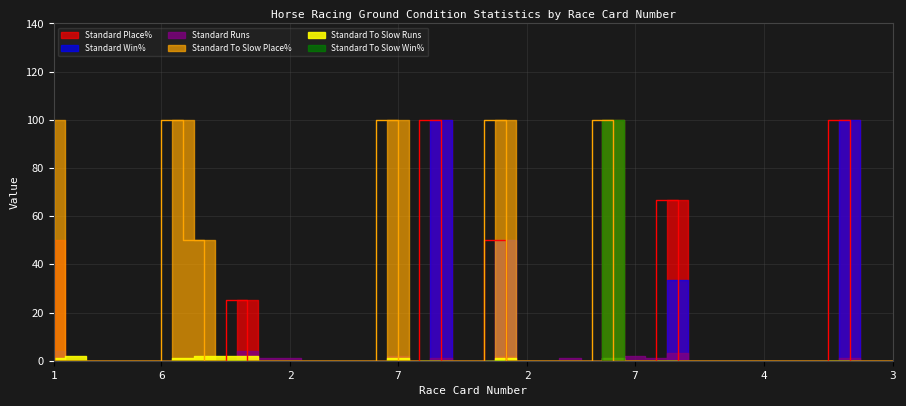

Reading left to right, transcribe all the data shown in this chart.

Standard Place%: 50.0	0.0	0.0	0.0	0.0	0.0	0.0	0.0	0.0	25.0	0.0	0.0	0.0	0.0	0.0	0.0	0.0	0.0	100.0	0.0	0.0	50.0	0.0	0.0	0.0	0.0	0.0	0.0	0.0	66.7	0.0	0.0	0.0	0.0	0.0	0.0	0.0	100.0	0.0	0.0
Standard Win%: 0.0	0.0	0.0	0.0	0.0	0.0	0.0	0.0	0.0	0.0	0.0	0.0	0.0	0.0	0.0	0.0	0.0	0.0	100.0	0.0	0.0	50.0	0.0	0.0	0.0	0.0	0.0	0.0	0.0	33.3	0.0	0.0	0.0	0.0	0.0	0.0	0.0	100.0	0.0	0.0
Standard Runs: 4.0	0.0	0.0	0.0	0.0	0.0	0.0	0.0	0.0	4.0	1.0	1.0	0.0	0.0	0.0	0.0	2.0	0.0	1.0	0.0	0.0	2.0	0.0	0.0	1.0	0.0	0.0	2.0	1.0	3.0	0.0	0.0	0.0	0.0	0.0	0.0	0.0	1.0	0.0	0.0
Standard To Slow Place%: 100.0	0.0	0.0	0.0	0.0	0.0	100.0	50.0	0.0	0.0	0.0	0.0	0.0	0.0	0.0	0.0	100.0	0.0	0.0	0.0	0.0	100.0	0.0	0.0	0.0	0.0	100.0	0.0	0.0	0.0	0.0	0.0	0.0	0.0	0.0	0.0	0.0	0.0	0.0	0.0
Standard To Slow Runs: 1.0	2.0	0.0	0.0	0.0	0.0	1.0	2.0	2.0	2.0	0.0	0.0	0.0	0.0	0.0	0.0	1.0	0.0	0.0	0.0	0.0	1.0	0.0	0.0	0.0	0.0	1.0	0.0	0.0	0.0	0.0	0.0	0.0	0.0	0.0	0.0	0.0	0.0	0.0	0.0
Standard To Slow Win%: 0.0	0.0	0.0	0.0	0.0	0.0	0.0	0.0	0.0	0.0	0.0	0.0	0.0	0.0	0.0	0.0	0.0	0.0	0.0	0.0	0.0	0.0	0.0	0.0	0.0	0.0	100.0	0.0	0.0	0.0	0.0	0.0	0.0	0.0	0.0	0.0	0.0	0.0	0.0	0.0